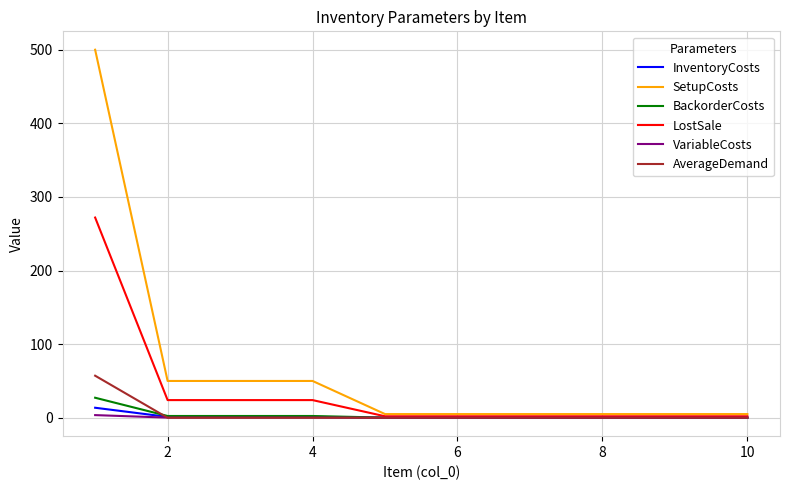

True or false: SetupCosts and VariableCosts intersect in this chart.

False